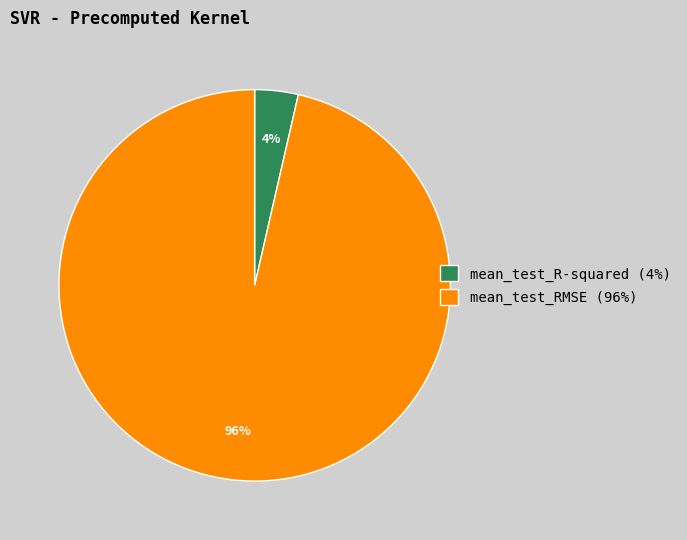

To the nearest percent, what is the combined percentage of mean_test_R-squared and mean_test_RMSE?

100%